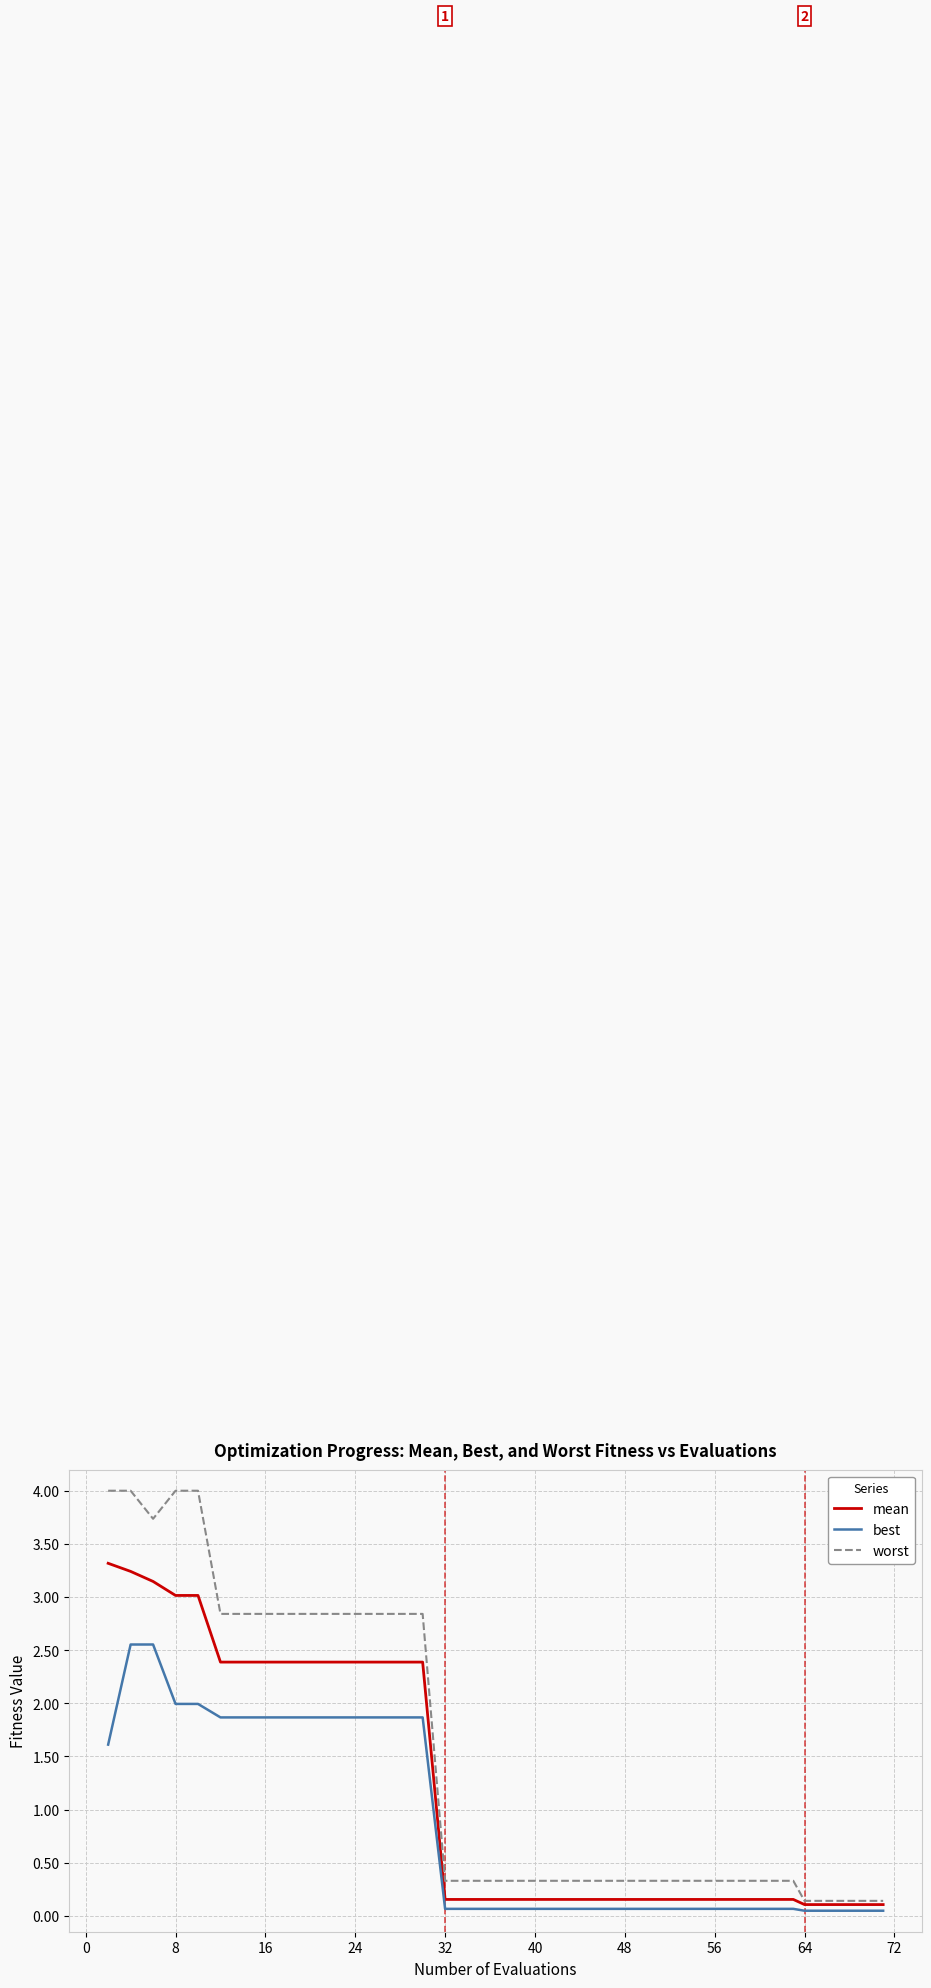

What is the maximum value shown in the chart?

4.0